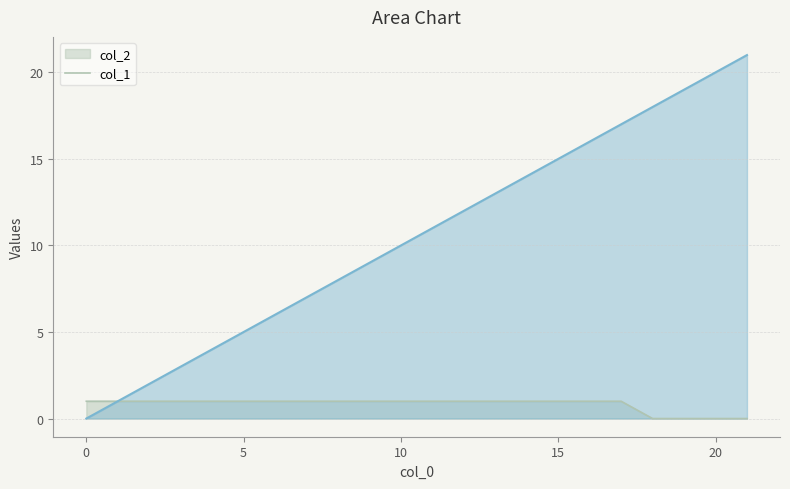

How many data points does each series have?

22